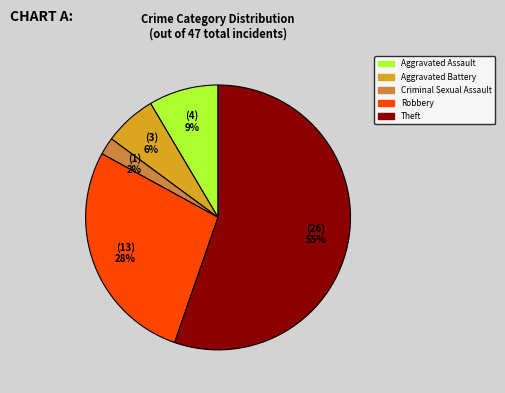

Which slice is the smallest?

Criminal Sexual Assault